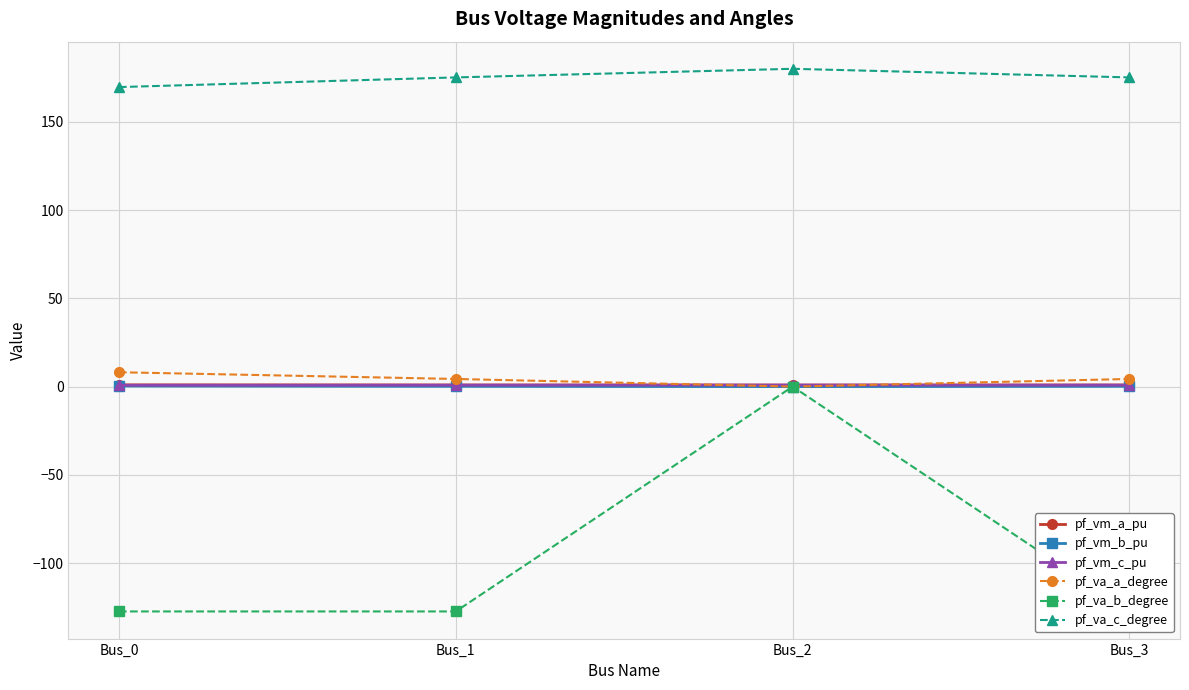

True or false: pf_va_c_degree has more than 2 interior local peaks.

False